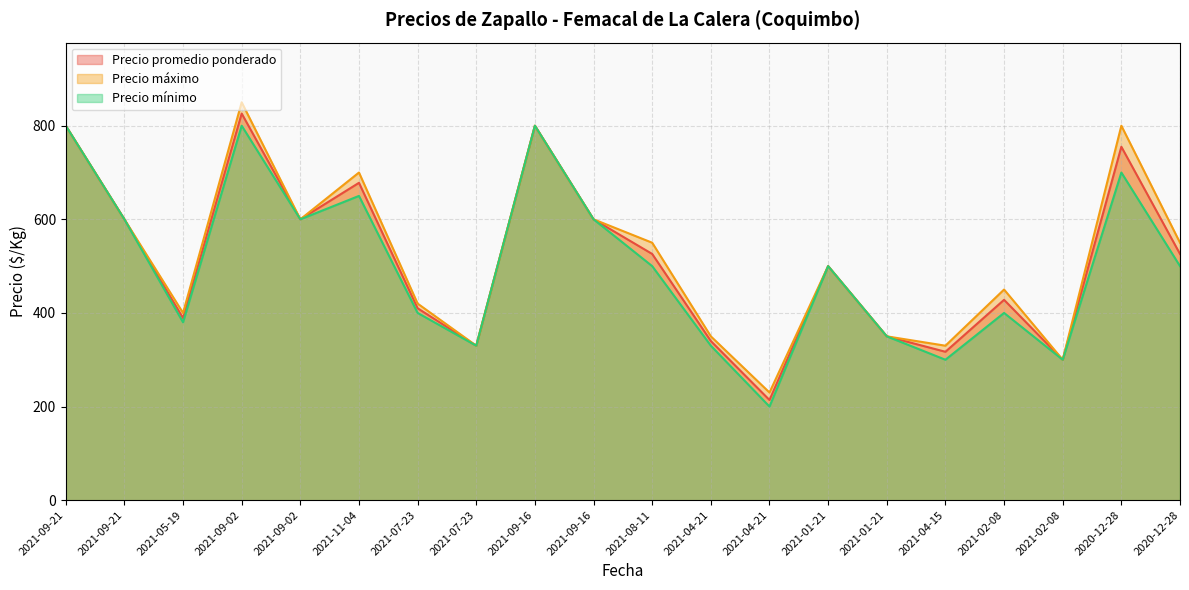

Does the chart display data point markers on the line(s)?

No